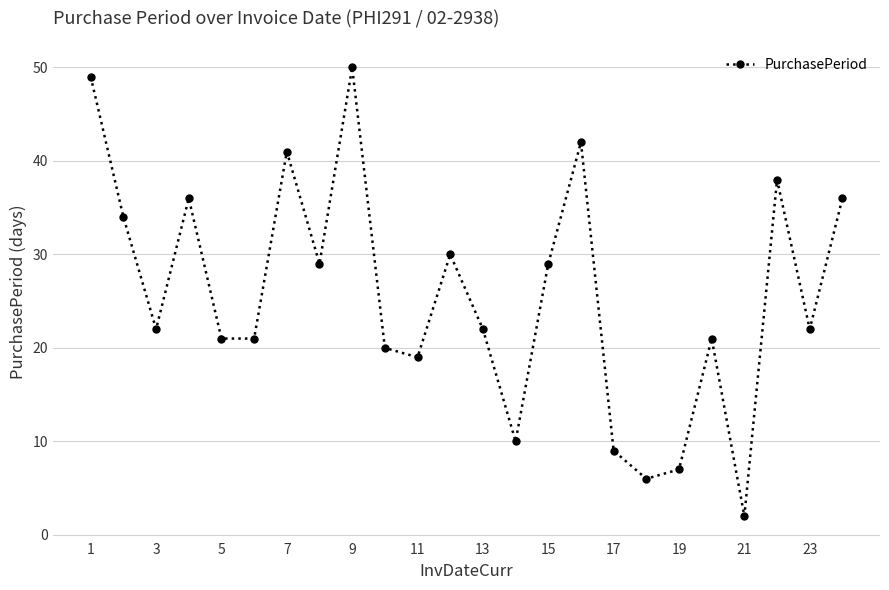

What is the maximum value shown in the chart?

50